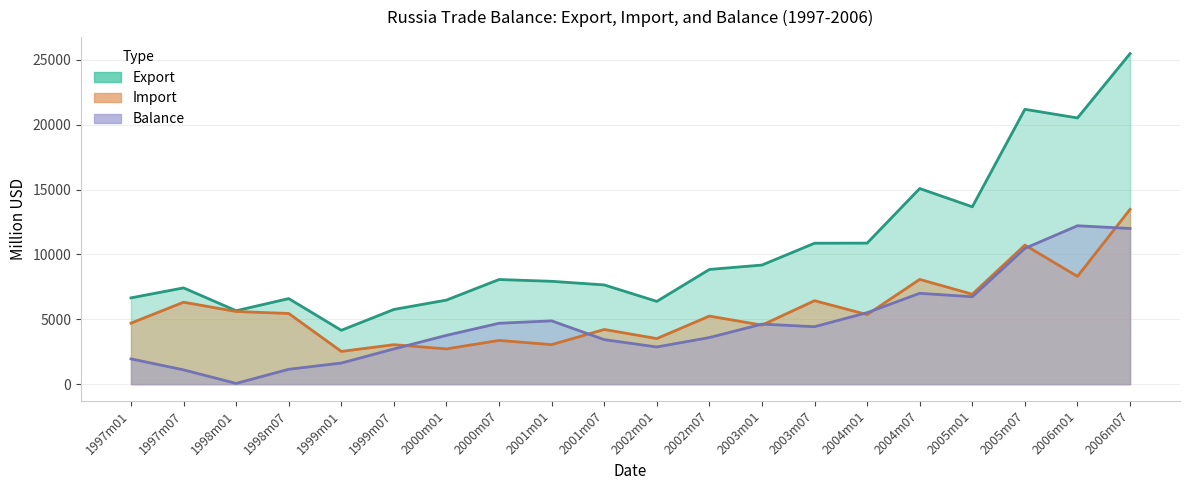

What is the label of the 17th point from the left?

2005m01